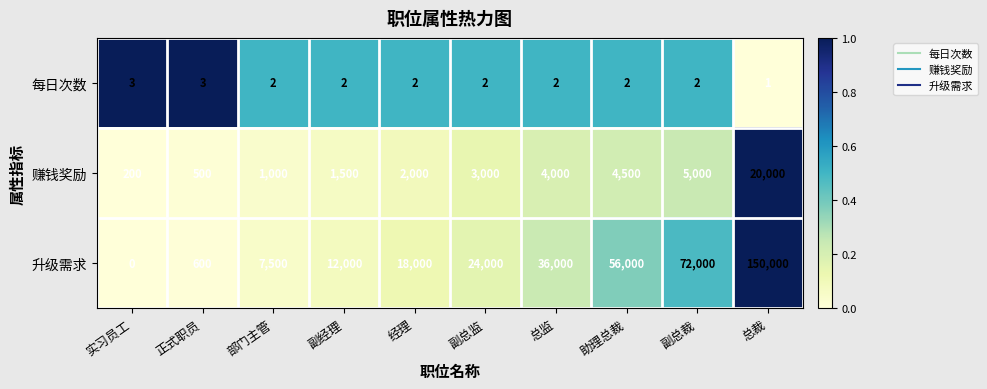

True or false: 升级需求 has a value of 52264 at 总裁.

False